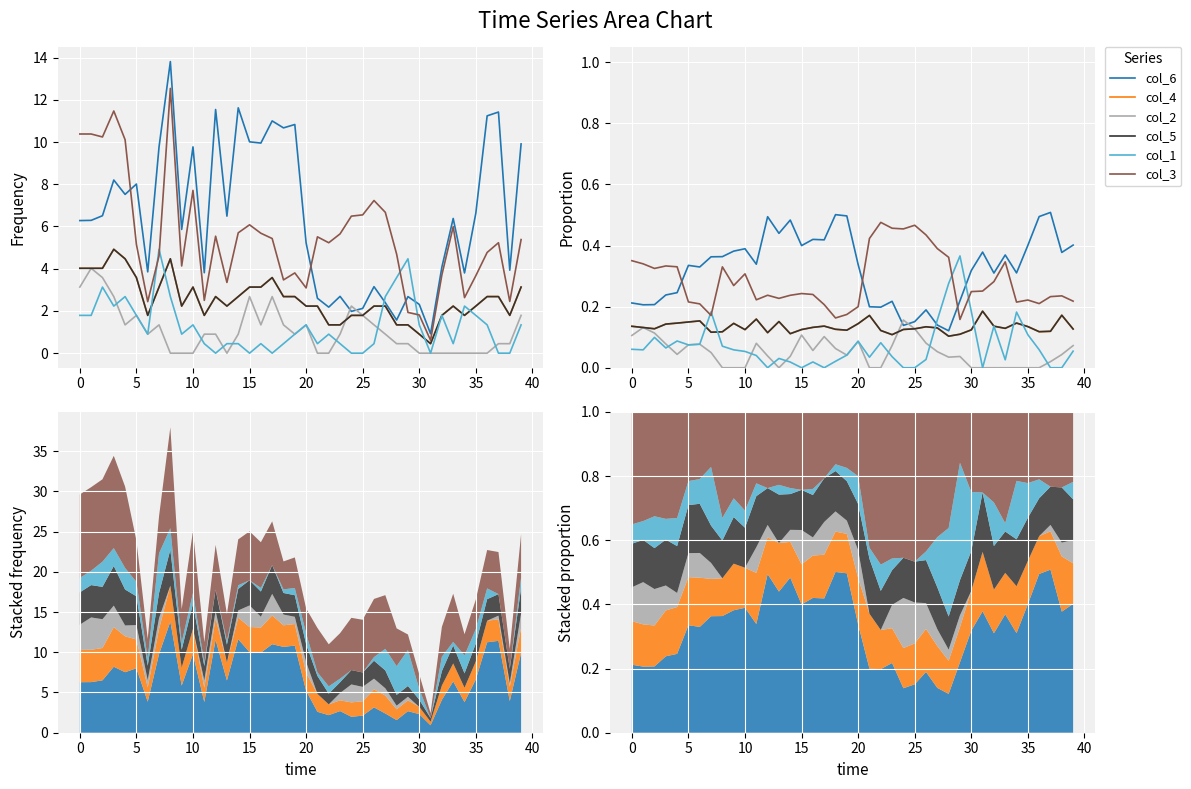

Which series has the widest spread of values?

col_6